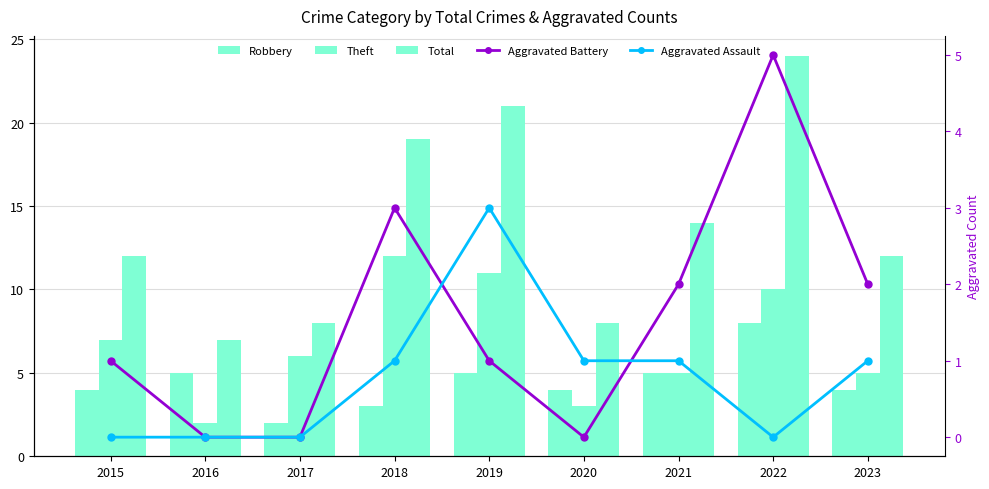

The Aggravated Battery series shows 1 at 2015. True or false?

True